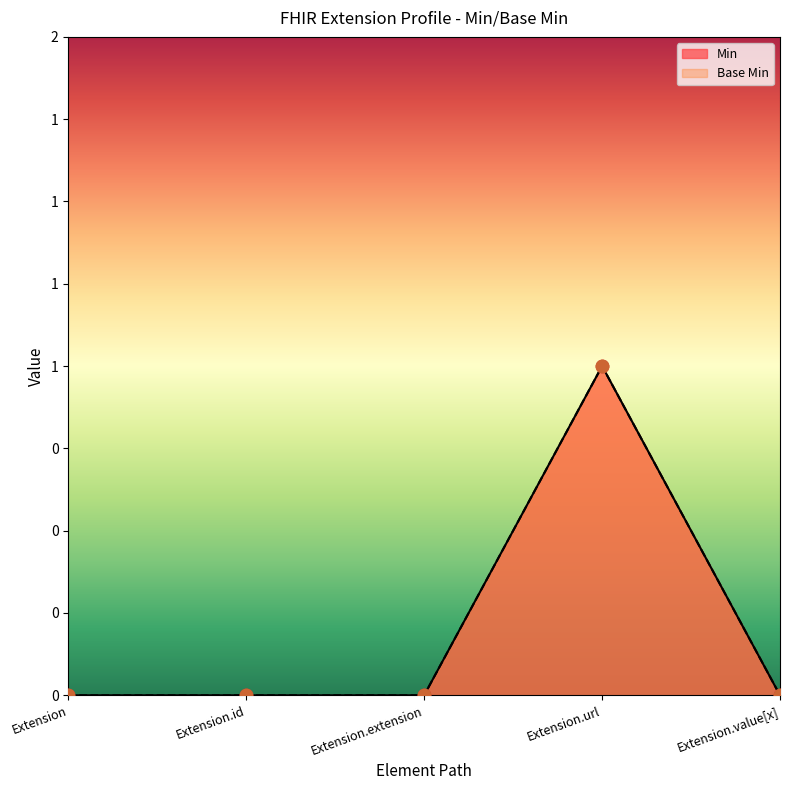

Which series reaches the maximum Y coordinate?

Min